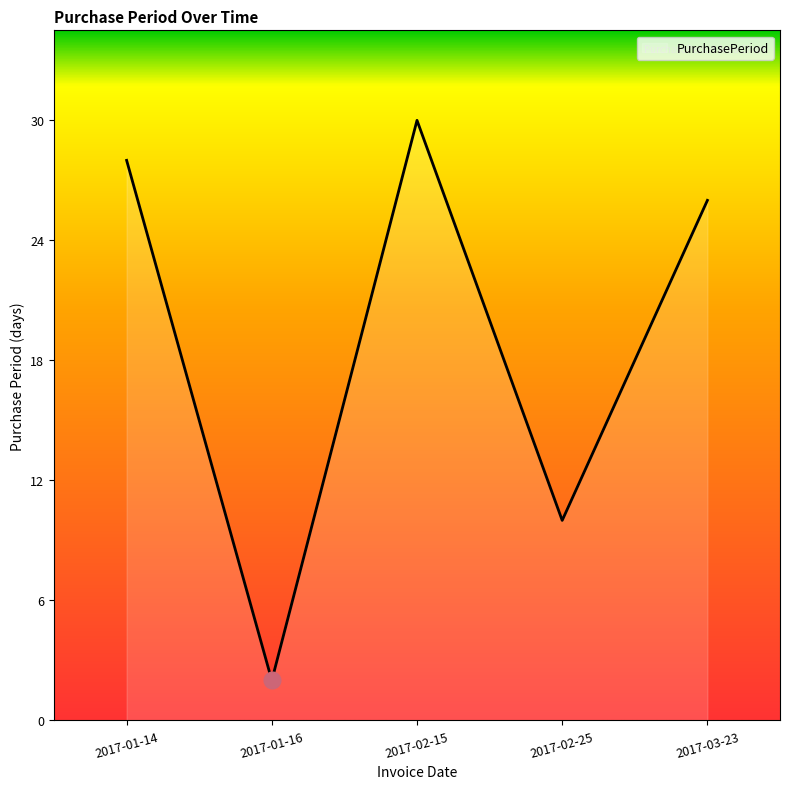

What is the smallest value displayed?

2